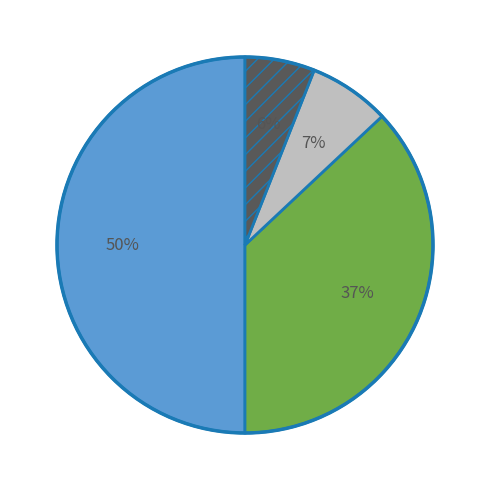

Count the number of slices in the pie.

4